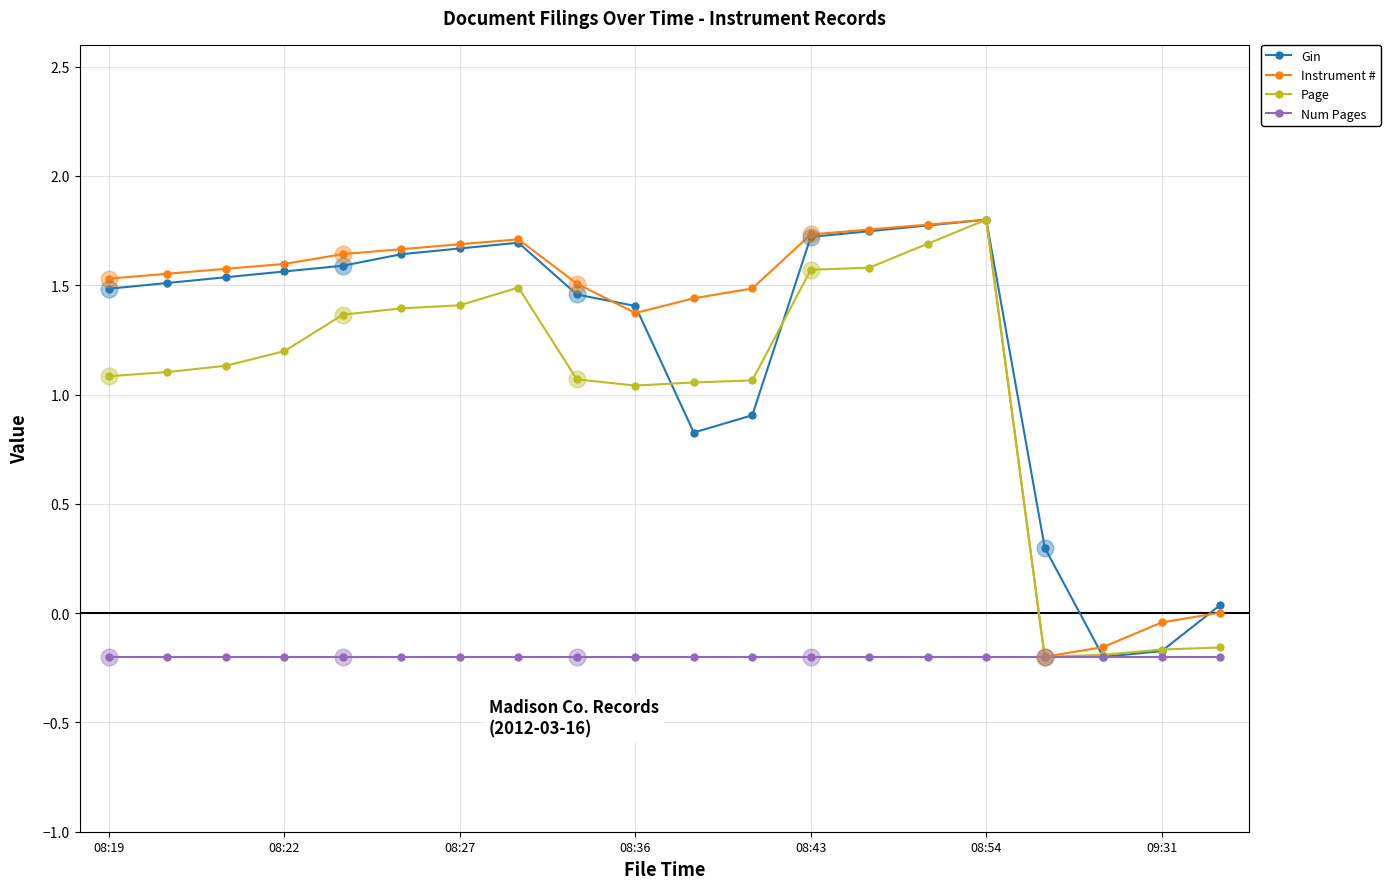

At how many categories does at least one series exceed 1?

16